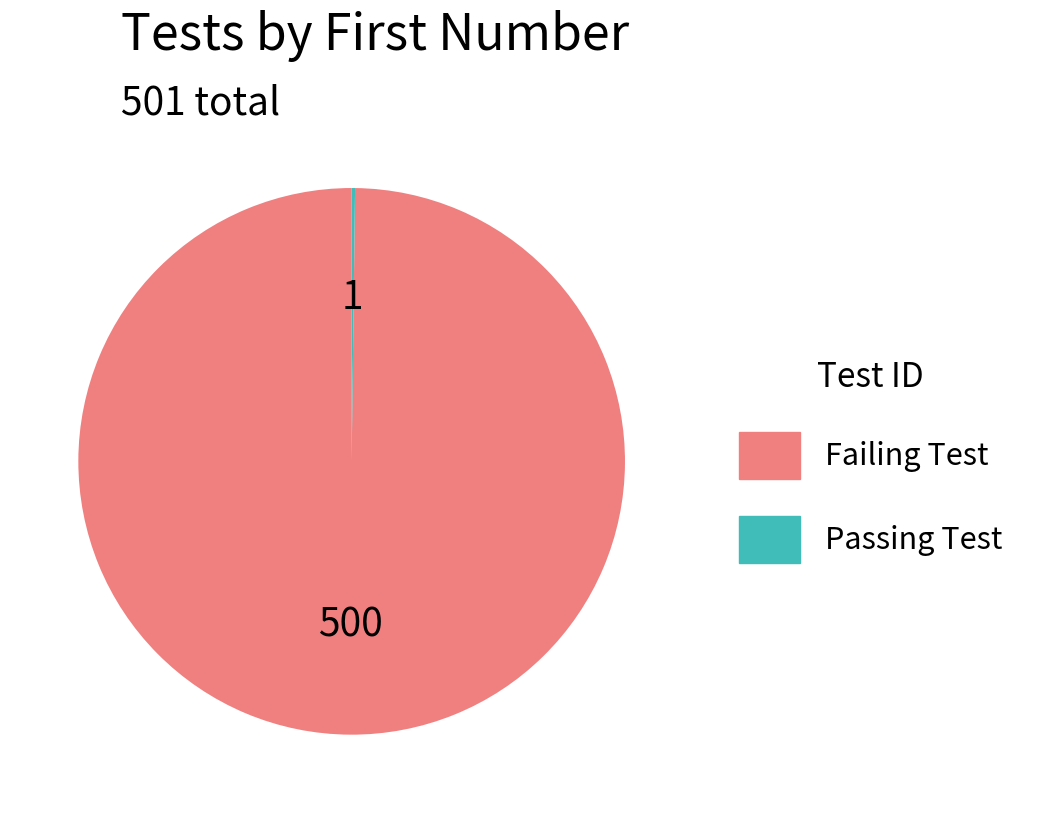

Which slice represents more than half of the pie?

Failing Test